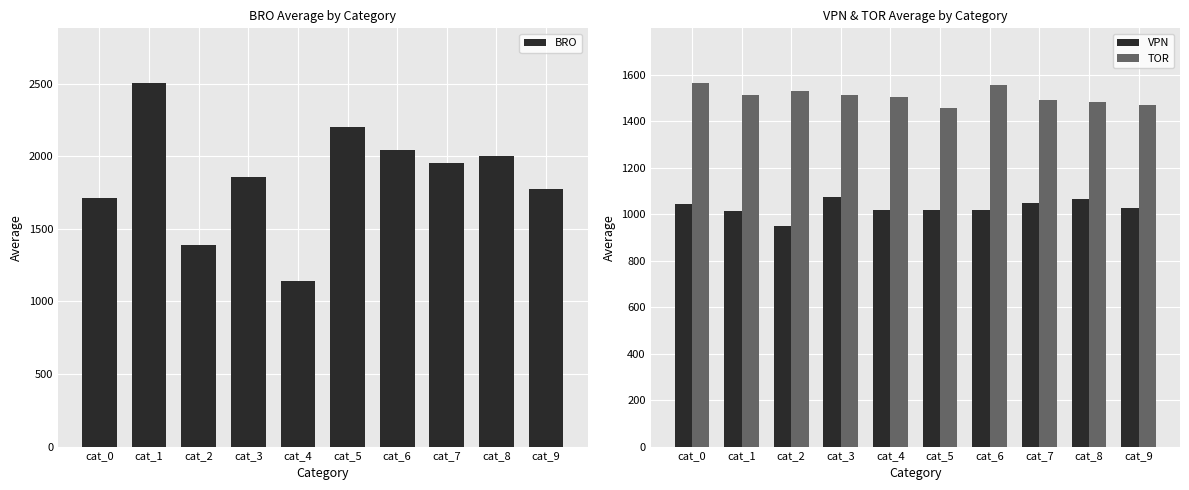

Is it true that BRO equals 1896.8 at cat_2?

False